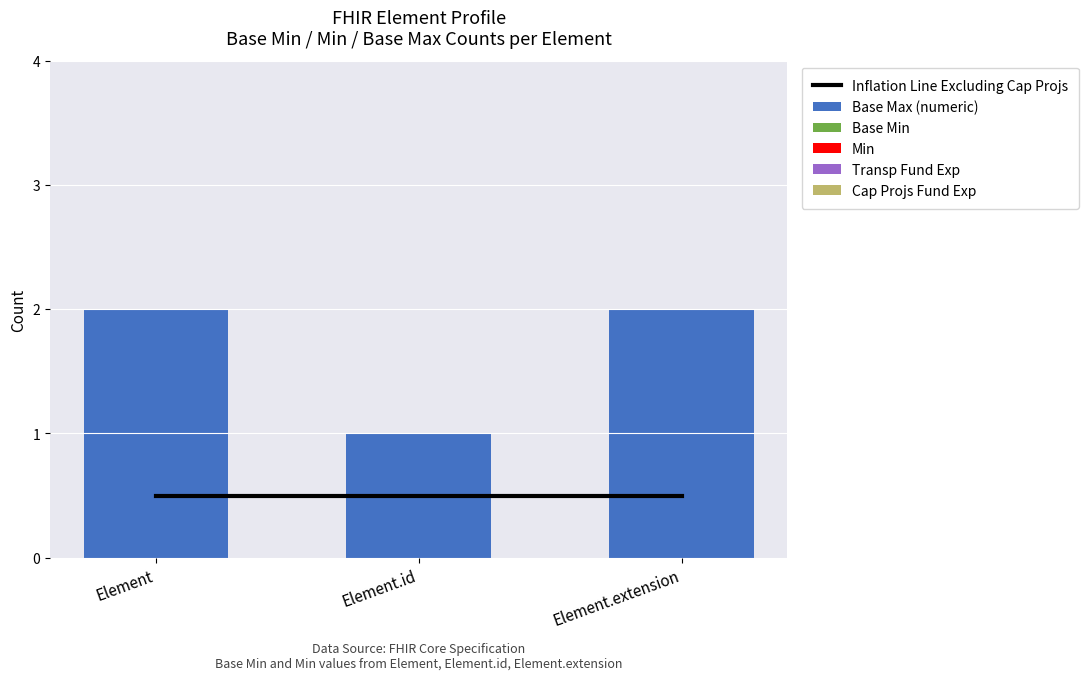

Is the value of Base Max (numeric) at Element.extension greater than the value of Transp Fund Exp at Element?

Yes